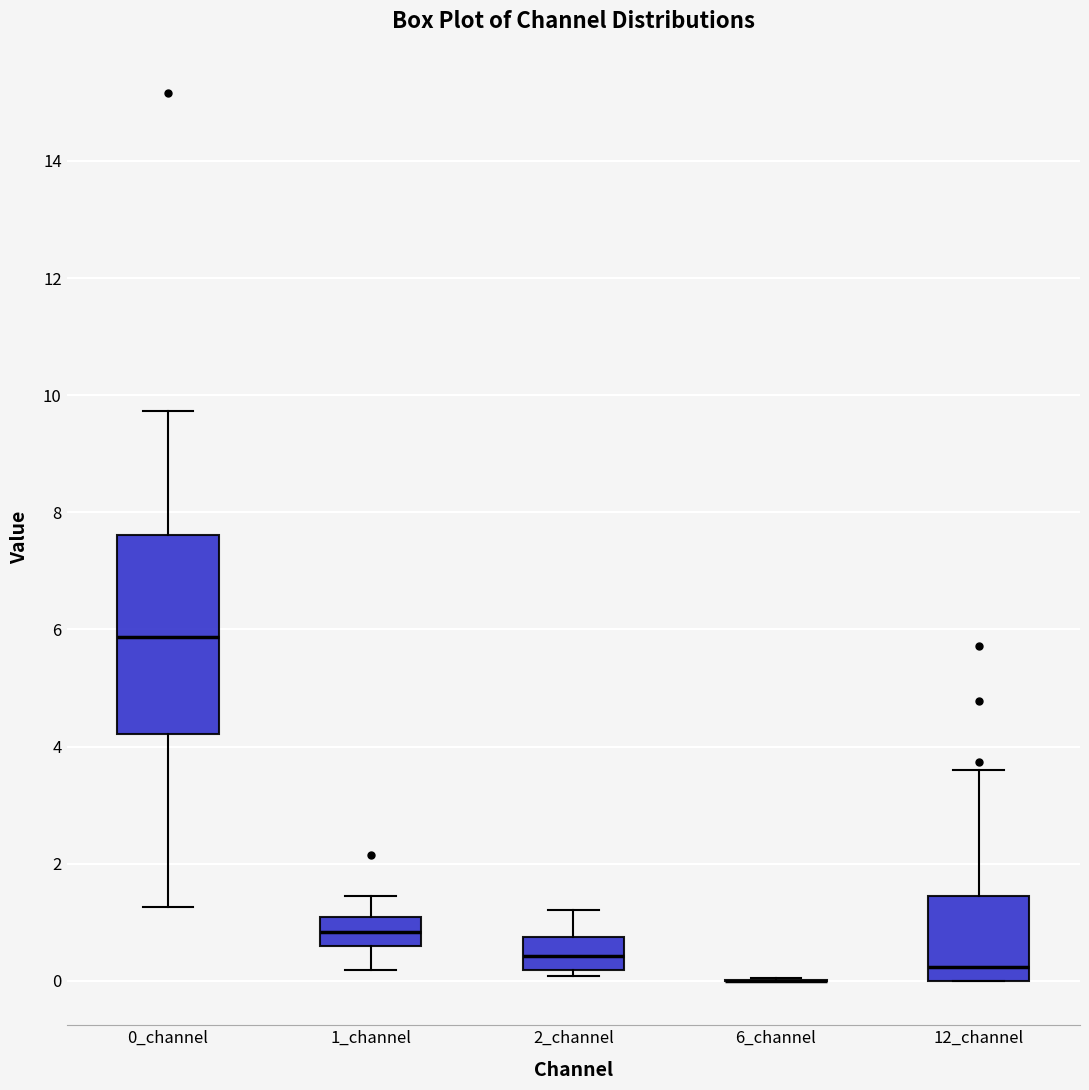

Which box is the tallest, from its lower edge to its upper edge?

0_channel